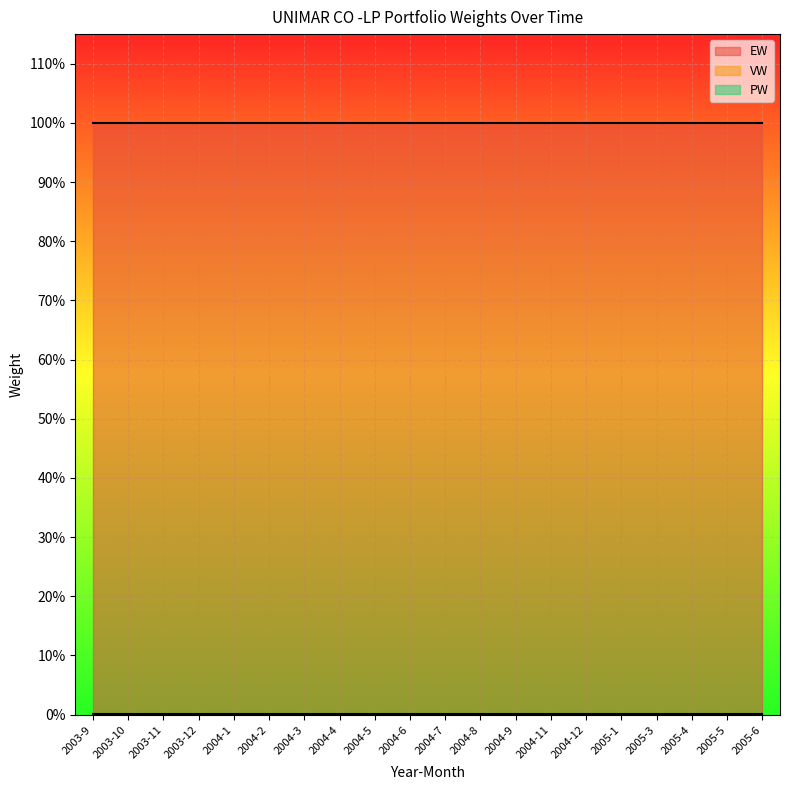

True or false: VW and PW intersect in this chart.

False